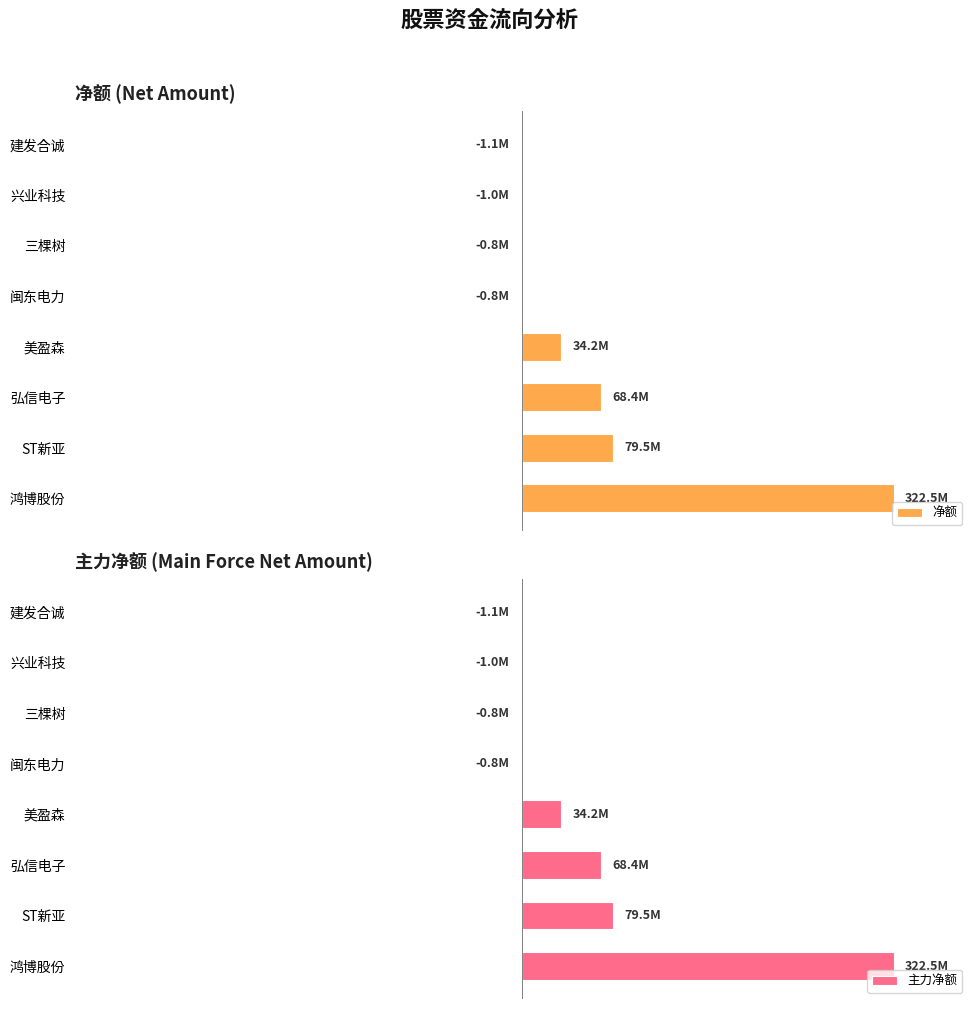

How many bars are there in each group?

2